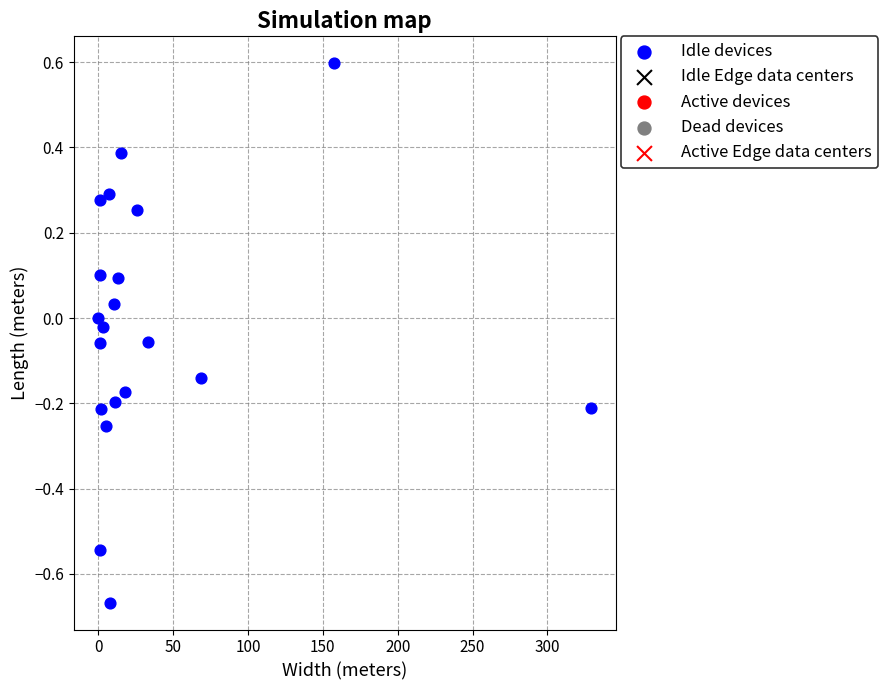

What is the range of X values (max minus min)?

329.1